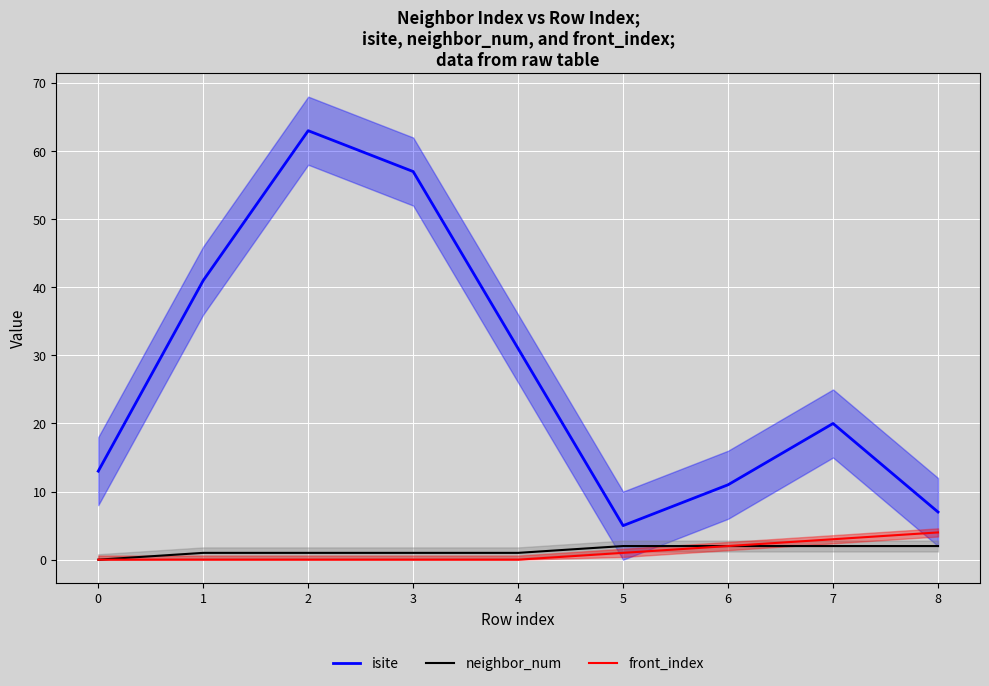

Between 4 and 1, which is larger?

1